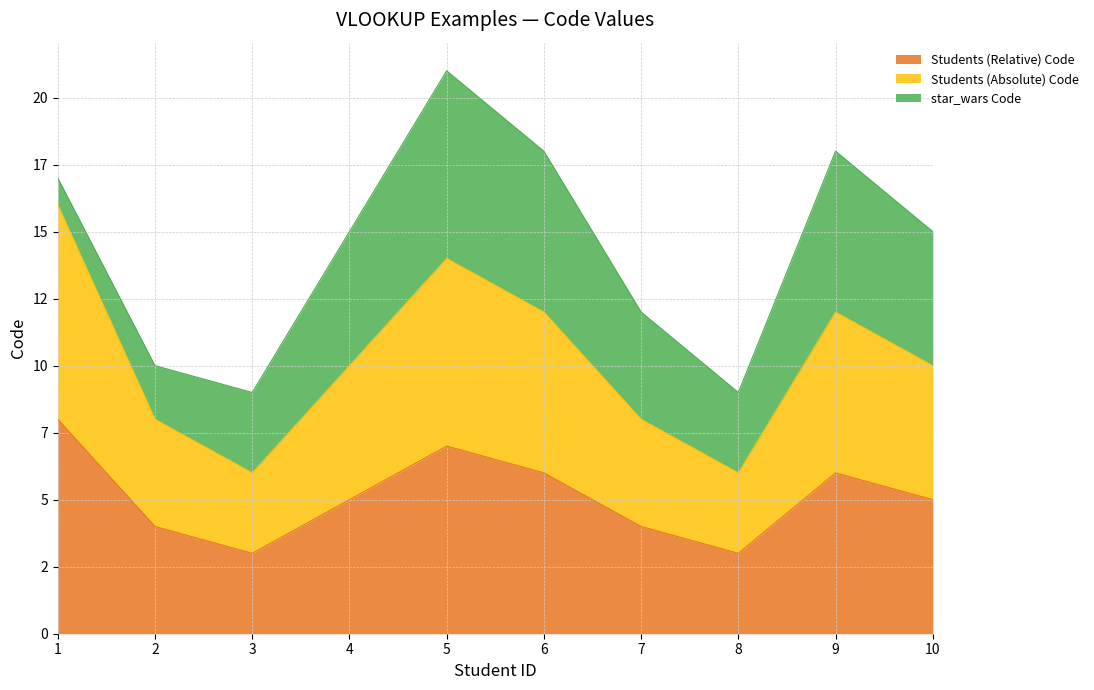

Where does the Students (Relative) Code series first go above 5?

1